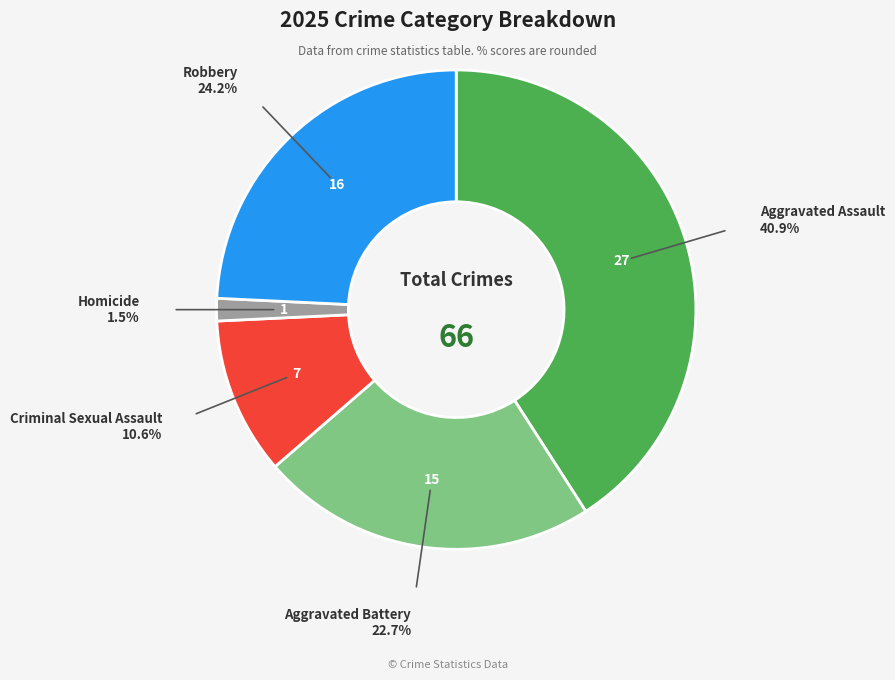

Which slice is the smallest?

Homicide